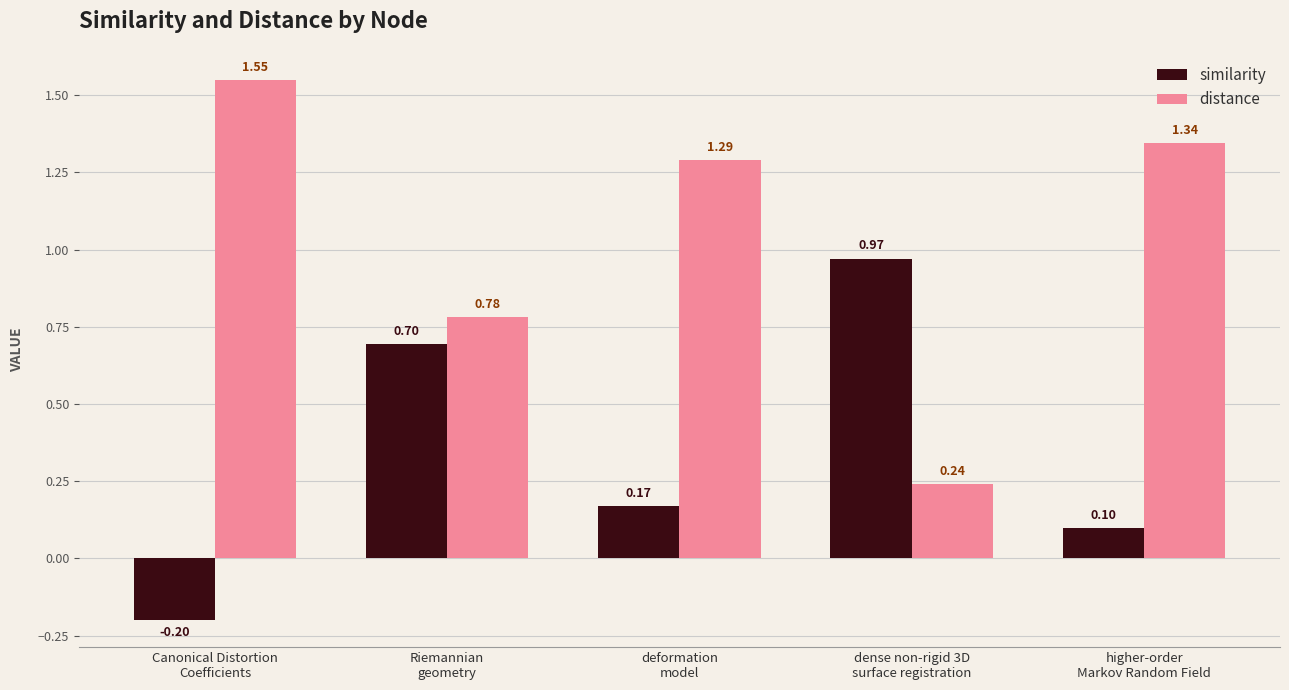

What is the difference between the similarity values at dense non-rigid 3D
surface registration and Riemannian
geometry?

0.3